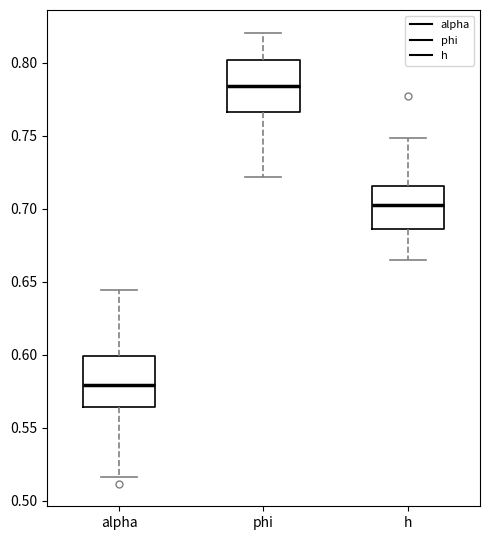

Reading left to right, read every box against the y-axis: the position of its median line, the range the box covers, and the ends of its whiskers. The values are not printed on the chart, so give them approximately, as read against the axis.

alpha: median 0.580, box 0.565 to 0.600, whiskers 0.515 to 0.645
phi: median 0.785, box 0.765 to 0.800, whiskers 0.720 to 0.820
h: median 0.700, box 0.685 to 0.715, whiskers 0.665 to 0.750